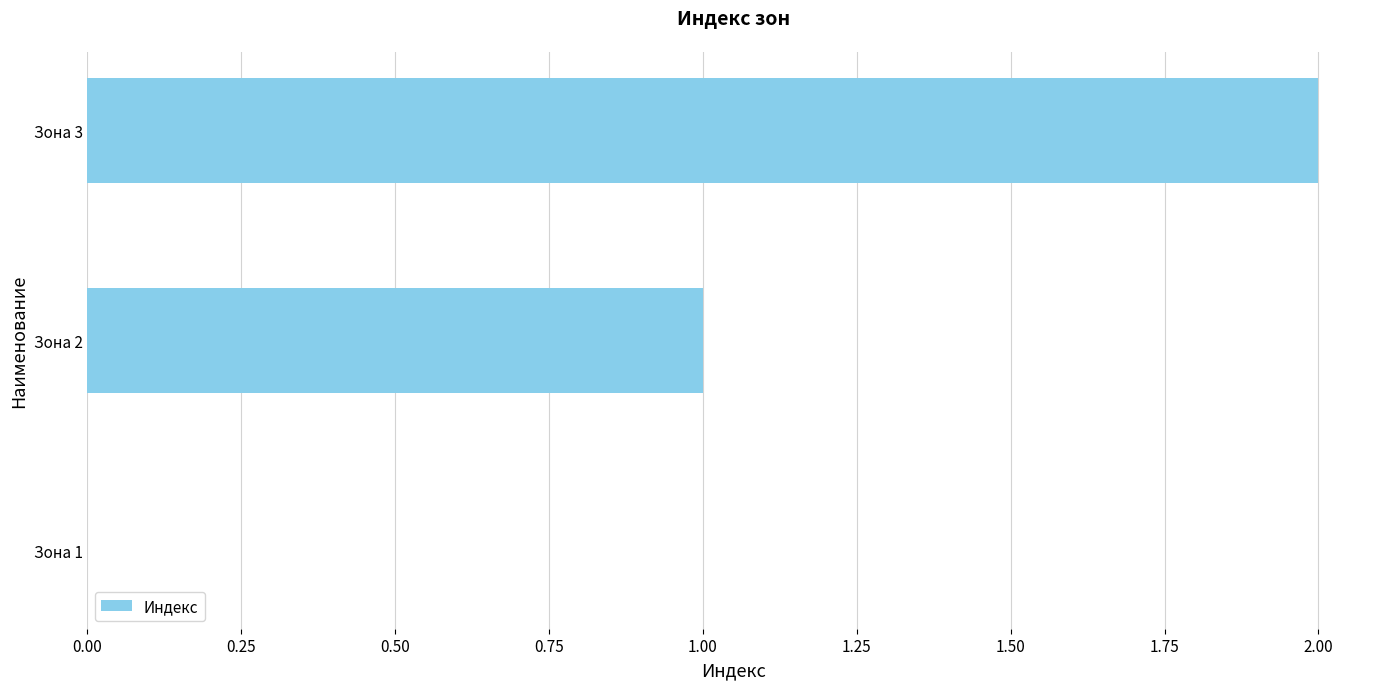

Between Зона 1 and Зона 2, which is larger?

Зона 2